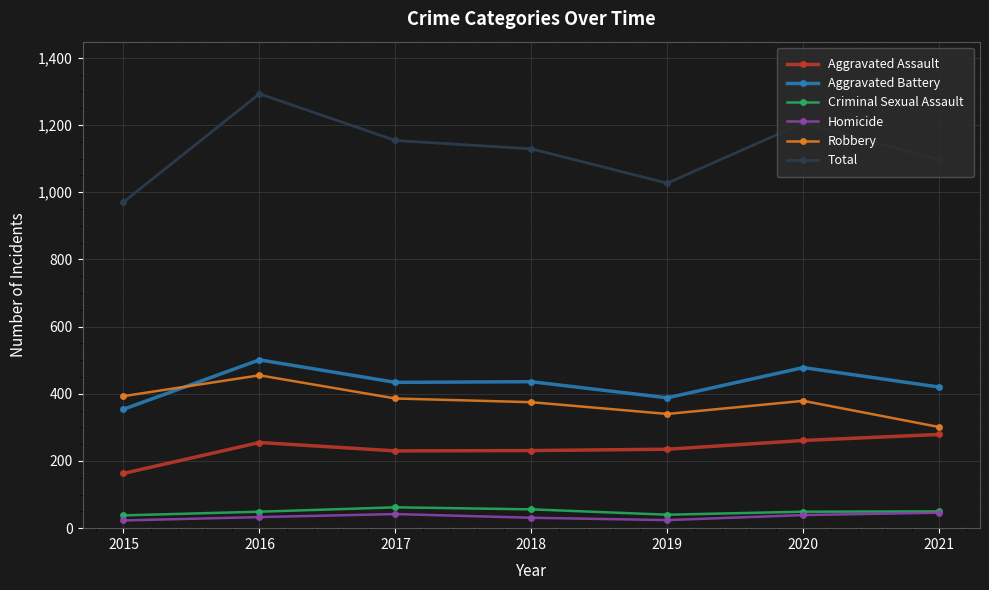

What is the difference between the highest and lowest values at 2021?

1050